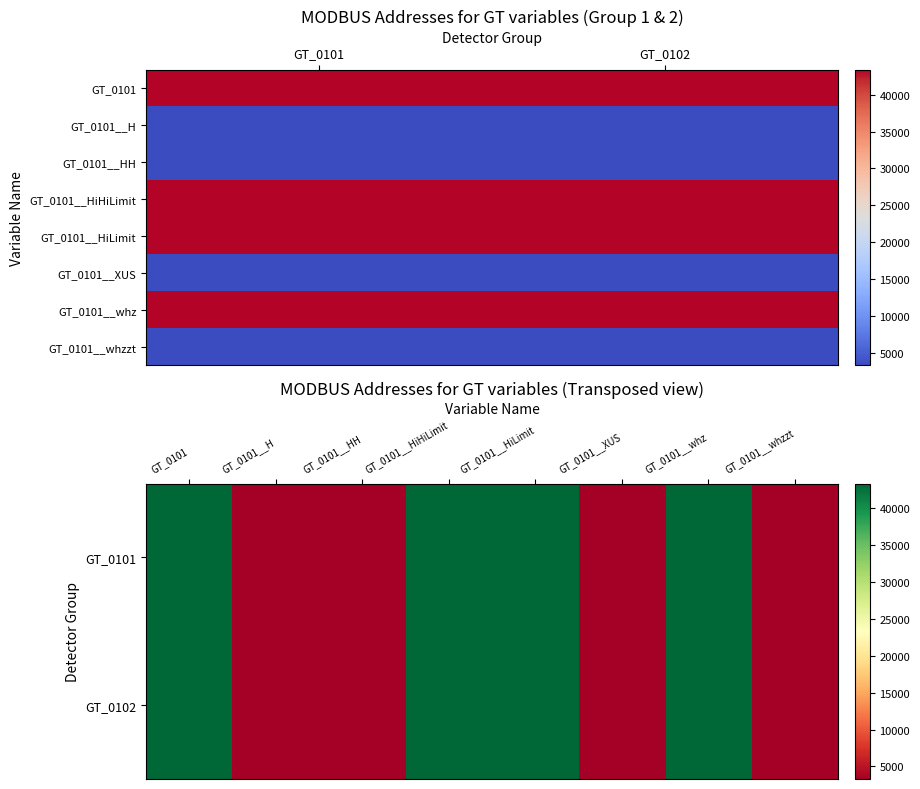

Which series has the largest range (max minus min)?

GT_0102